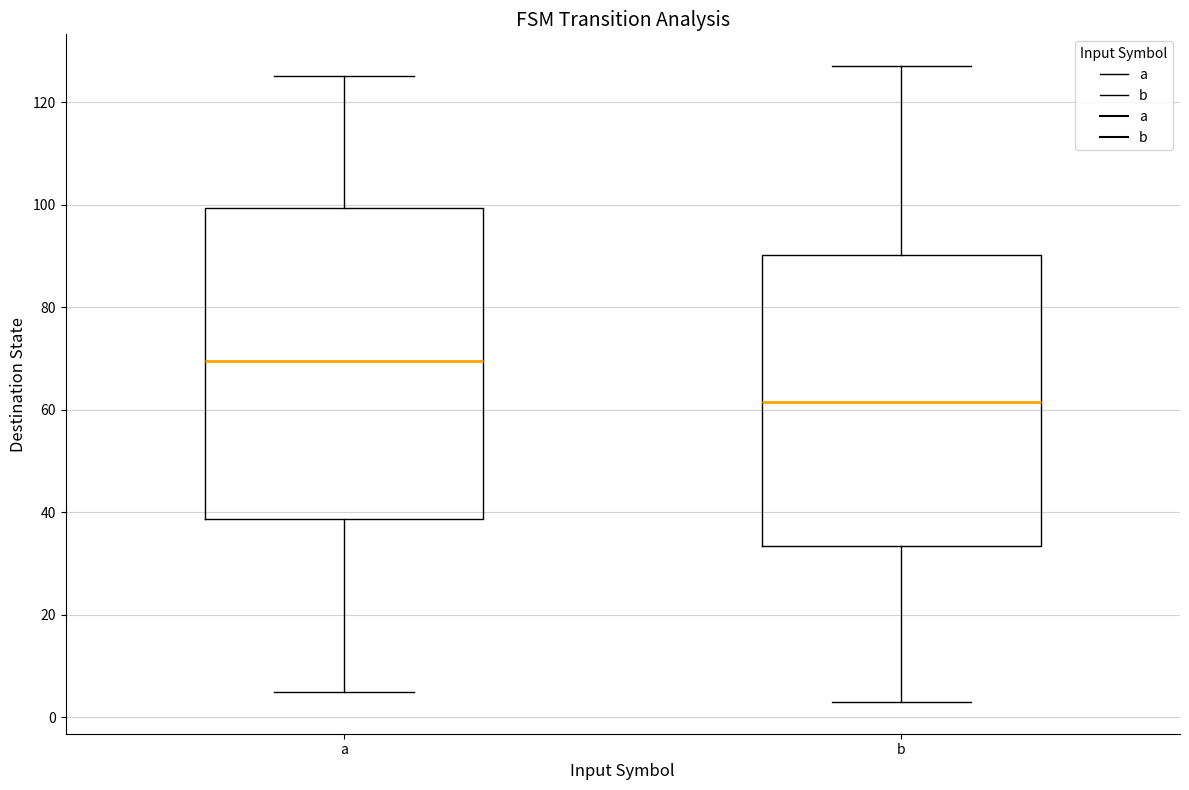

Reading left to right, read every box against the y-axis: the position of its median line, the range the box covers, and the ends of its whiskers. The values are not printed on the chart, so give them approximately, as read against the axis.

a: median 70, box 38 to 100, whiskers 6 to 126
b: median 62, box 34 to 90, whiskers 4 to 128